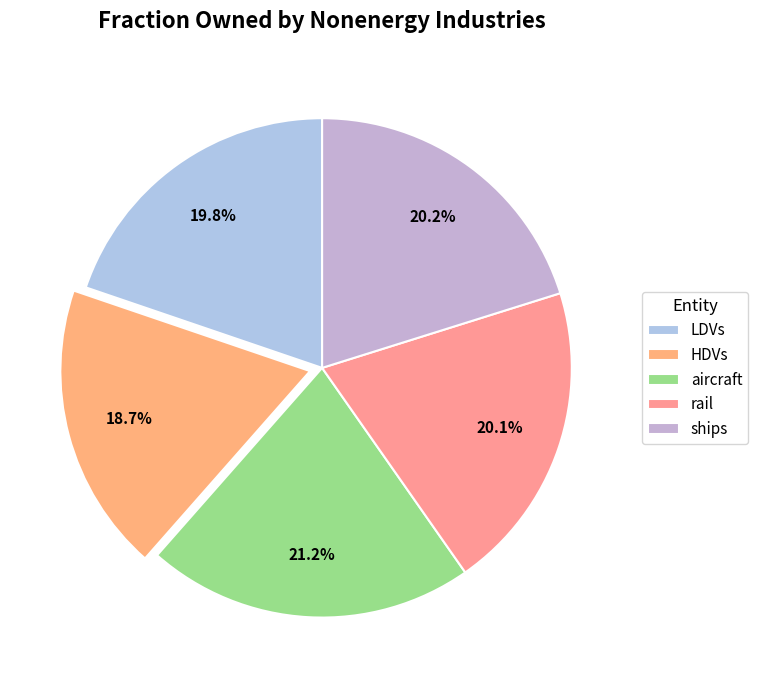

Which has a higher value, ships or aircraft?

aircraft